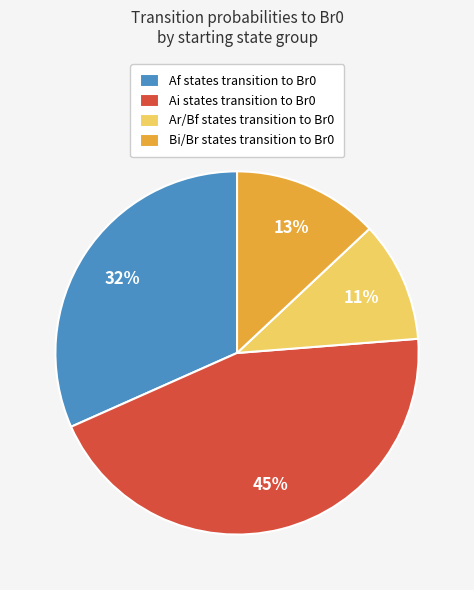

Combined, do Ai states transition to Br0 and Ar/Bf states transition to Br0 account for over 50%?

Yes